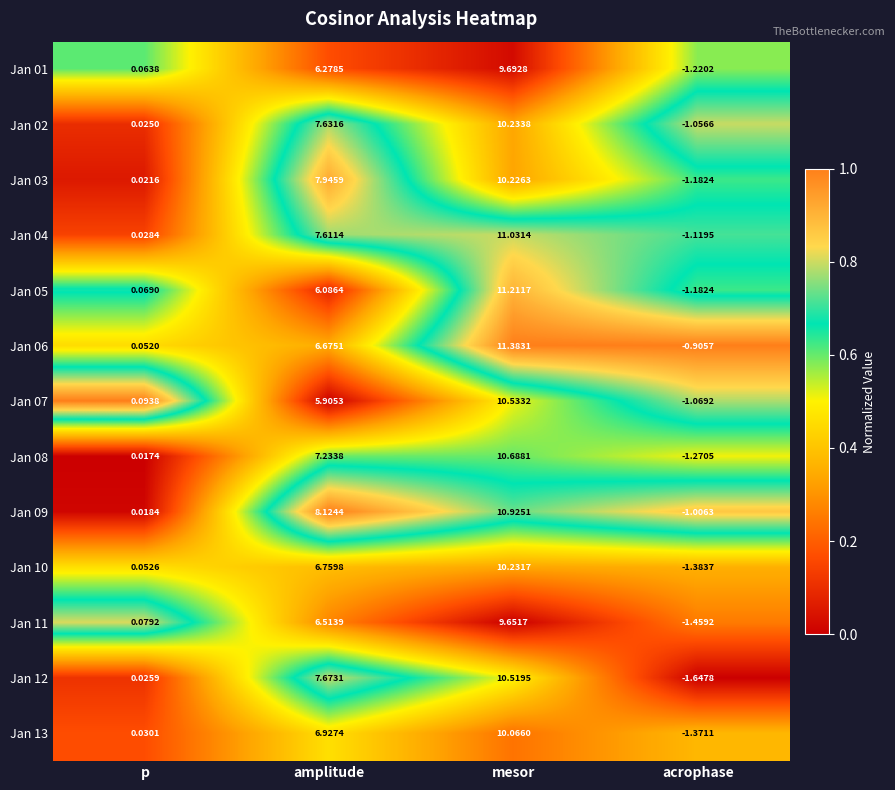

Where does the Jan 08 series first go above 7?

amplitude